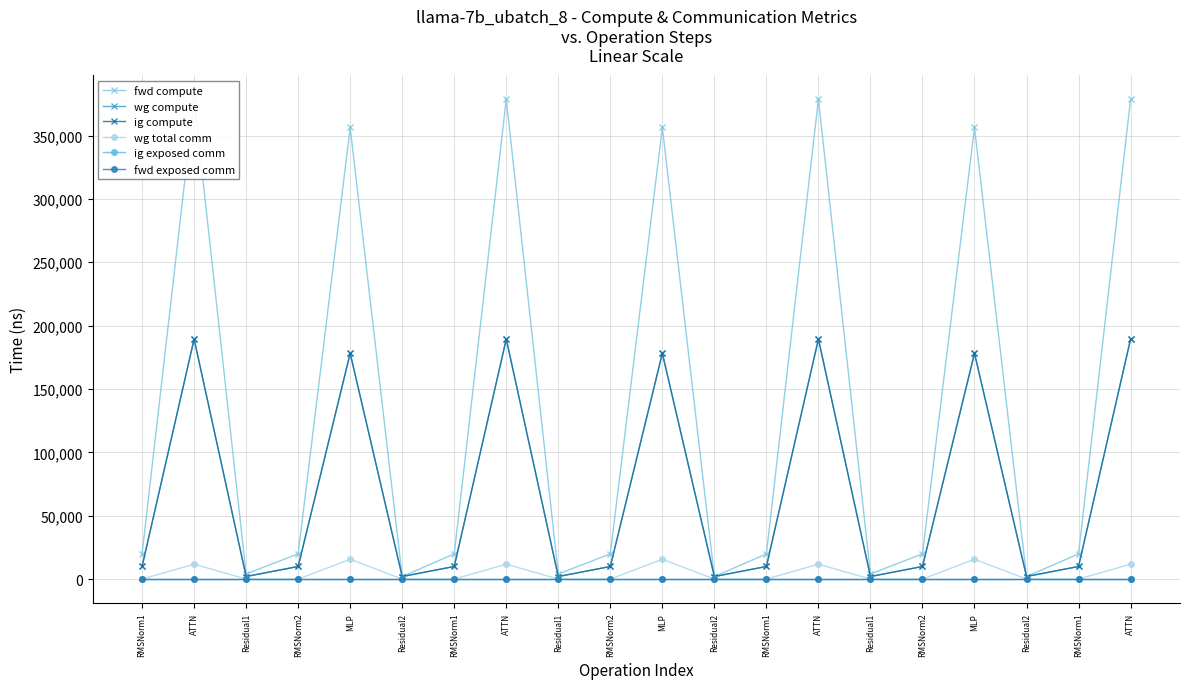

Reading left to right, list all the values displayed in this chart.

fwd compute: RMSNorm1=19906.6	ATTN=378748.9	Residual1=4046.8	RMSNorm2=19906.6	MLP=356352.0	Residual2=2023.4	RMSNorm1=19906.6	ATTN=378748.9	Residual1=4046.8	RMSNorm2=19906.6	MLP=356352.0	Residual2=2023.4	RMSNorm1=19906.6	ATTN=378748.9	Residual1=4046.8	RMSNorm2=19906.6	MLP=356352.0	Residual2=2023.4	RMSNorm1=19906.6	ATTN=378748.9
wg compute: RMSNorm1=9953.3	ATTN=189374.5	Residual1=2023.4	RMSNorm2=9953.3	MLP=178176.0	Residual2=2023.4	RMSNorm1=9953.3	ATTN=189374.5	Residual1=2023.4	RMSNorm2=9953.3	MLP=178176.0	Residual2=2023.4	RMSNorm1=9953.3	ATTN=189374.5	Residual1=2023.4	RMSNorm2=9953.3	MLP=178176.0	Residual2=2023.4	RMSNorm1=9953.3	ATTN=189374.5
ig compute: RMSNorm1=9953.3	ATTN=189374.5	Residual1=2023.4	RMSNorm2=9953.3	MLP=178176.0	Residual2=2023.4	RMSNorm1=9953.3	ATTN=189374.5	Residual1=2023.4	RMSNorm2=9953.3	MLP=178176.0	Residual2=2023.4	RMSNorm1=9953.3	ATTN=189374.5	Residual1=2023.4	RMSNorm2=9953.3	MLP=178176.0	Residual2=2023.4	RMSNorm1=9953.3	ATTN=189374.5
wg total comm: RMSNorm1=0.0	ATTN=11780.2	Residual1=0.0	RMSNorm2=0.0	MLP=15648.0	Residual2=0.0	RMSNorm1=0.0	ATTN=11780.2	Residual1=0.0	RMSNorm2=0.0	MLP=15648.0	Residual2=0.0	RMSNorm1=0.0	ATTN=11780.2	Residual1=0.0	RMSNorm2=0.0	MLP=15648.0	Residual2=0.0	RMSNorm1=0.0	ATTN=11780.2
ig exposed comm: RMSNorm1=0.0	ATTN=0.0	Residual1=0.0	RMSNorm2=0.0	MLP=0.0	Residual2=0.0	RMSNorm1=0.0	ATTN=0.0	Residual1=0.0	RMSNorm2=0.0	MLP=0.0	Residual2=0.0	RMSNorm1=0.0	ATTN=0.0	Residual1=0.0	RMSNorm2=0.0	MLP=0.0	Residual2=0.0	RMSNorm1=0.0	ATTN=0.0
fwd exposed comm: RMSNorm1=0.0	ATTN=0.0	Residual1=0.0	RMSNorm2=0.0	MLP=0.0	Residual2=0.0	RMSNorm1=0.0	ATTN=0.0	Residual1=0.0	RMSNorm2=0.0	MLP=0.0	Residual2=0.0	RMSNorm1=0.0	ATTN=0.0	Residual1=0.0	RMSNorm2=0.0	MLP=0.0	Residual2=0.0	RMSNorm1=0.0	ATTN=0.0